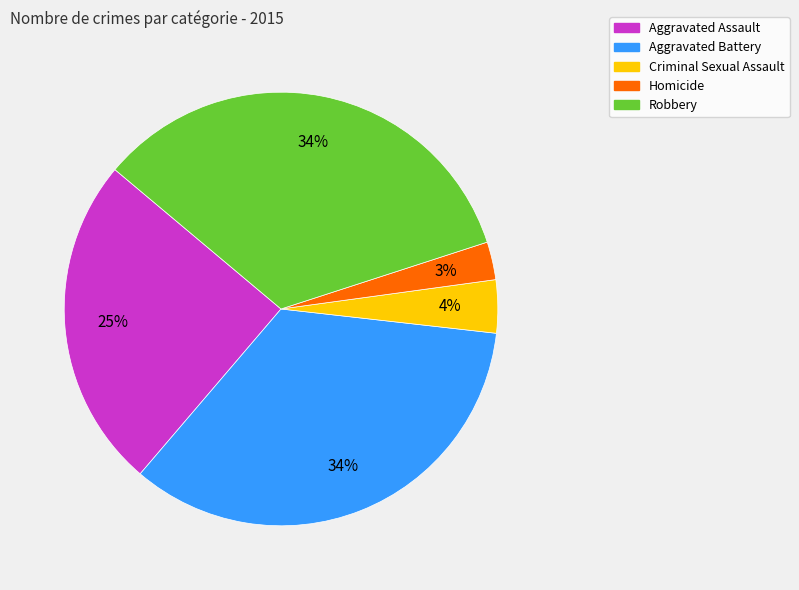

What is the smallest slice in the pie chart?

Homicide